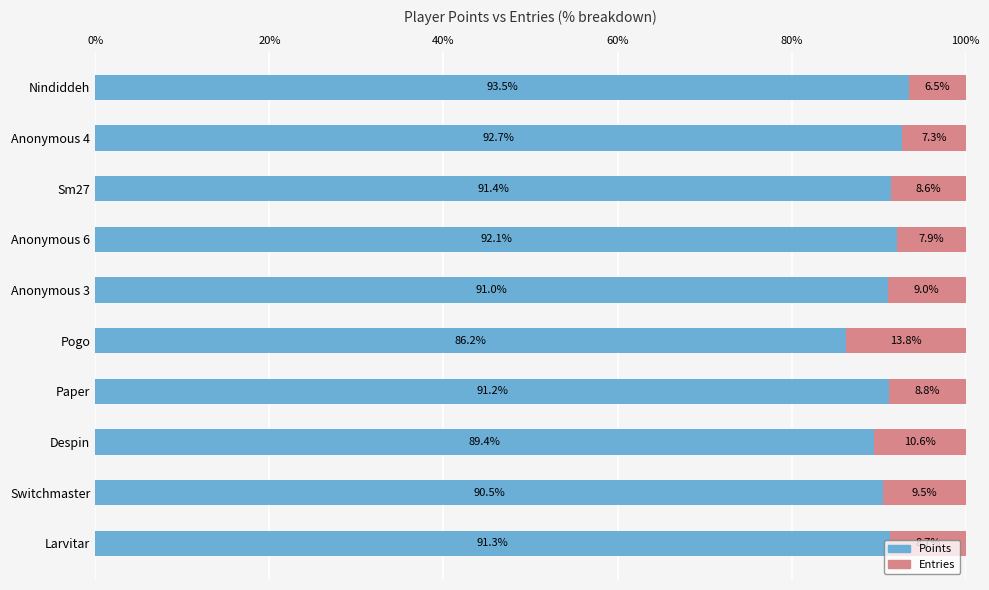

What is the average value of the Points series?

90.9